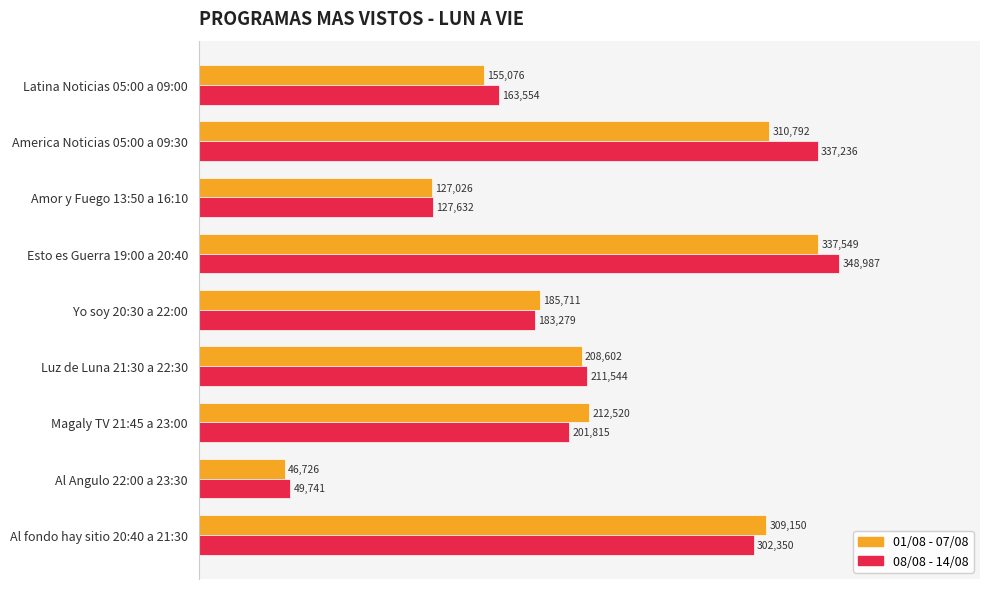

What is the minimum value for 01/08 - 07/08?

46726